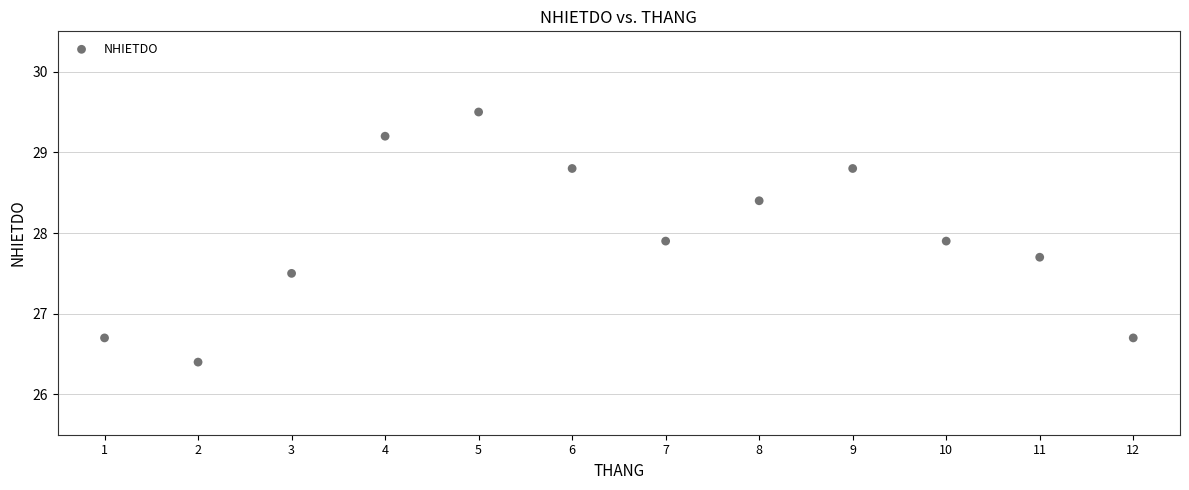

What is the average Y value?

28.0